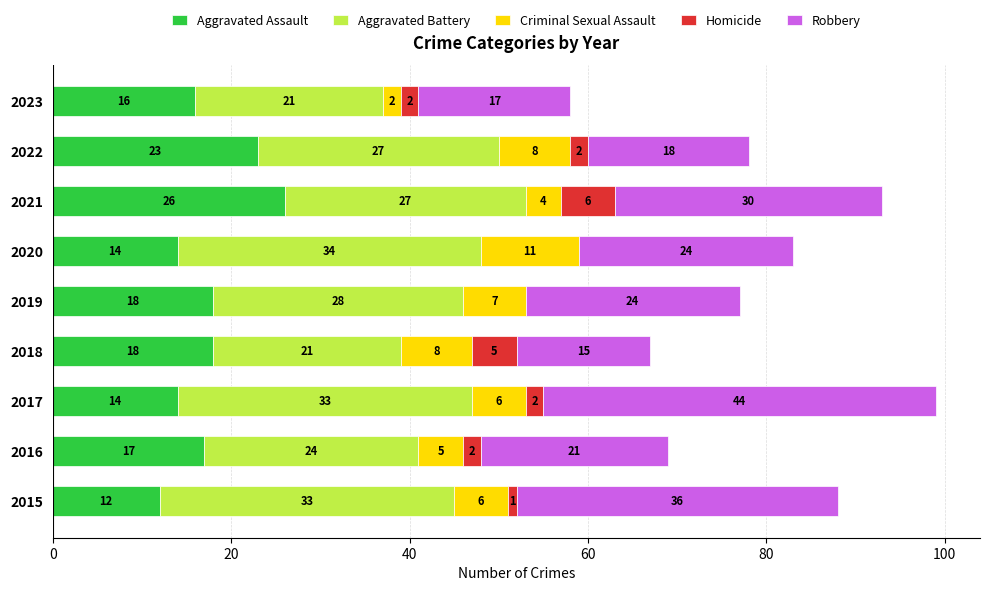

At which label does Aggravated Assault reach its peak?

2021